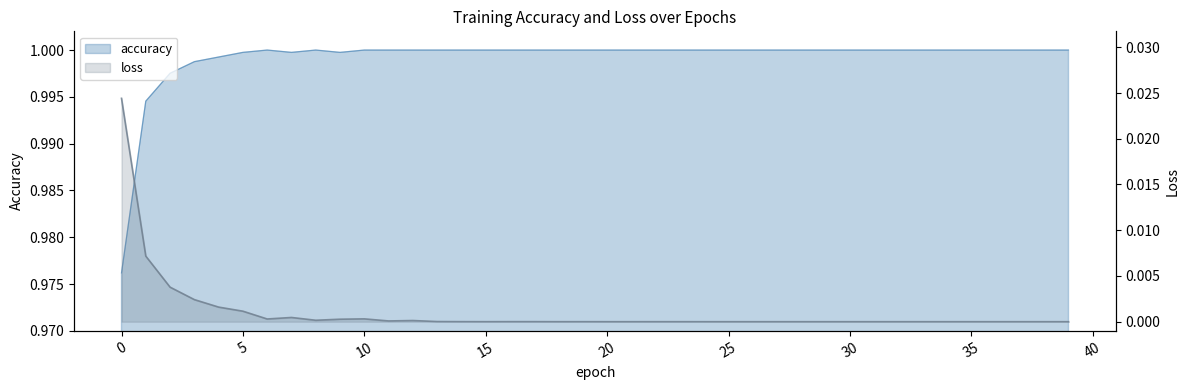

Rank the series by their maximum value, from lowest to highest.

loss, accuracy